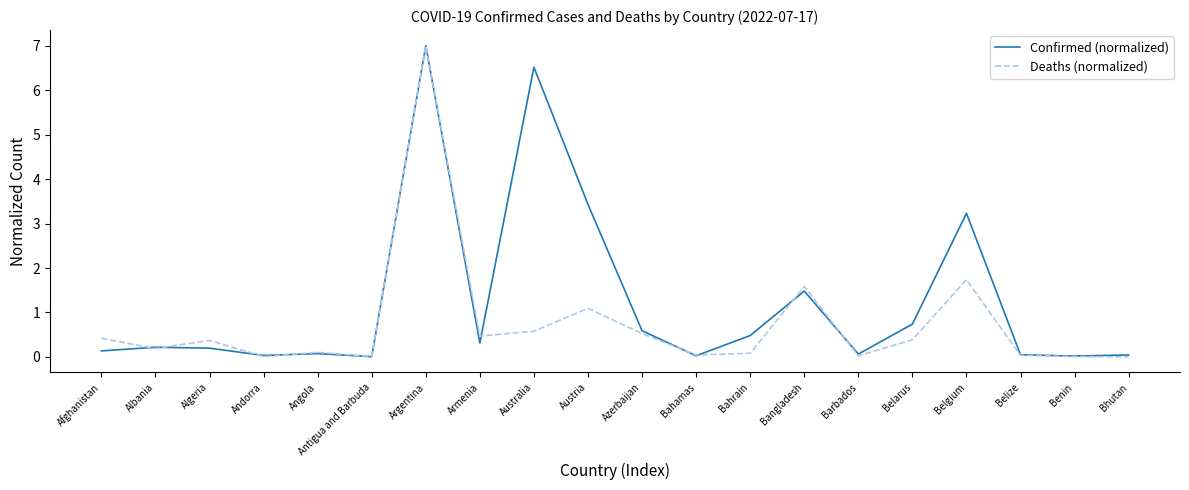

Rank the series by their average value, from lowest to highest.

Deaths (normalized), Confirmed (normalized)